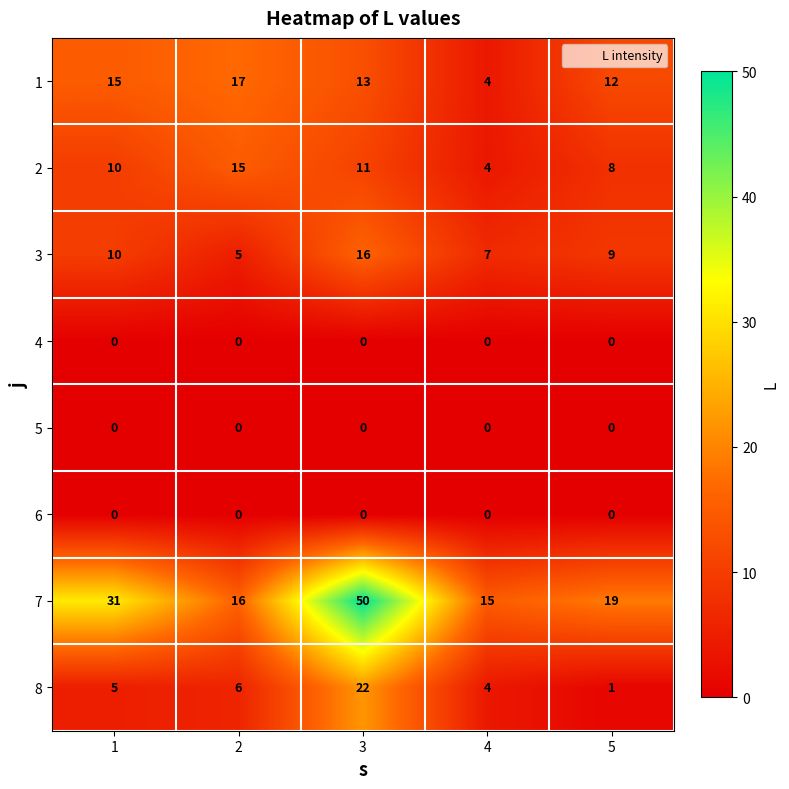

What is the maximum value shown in the chart?

50